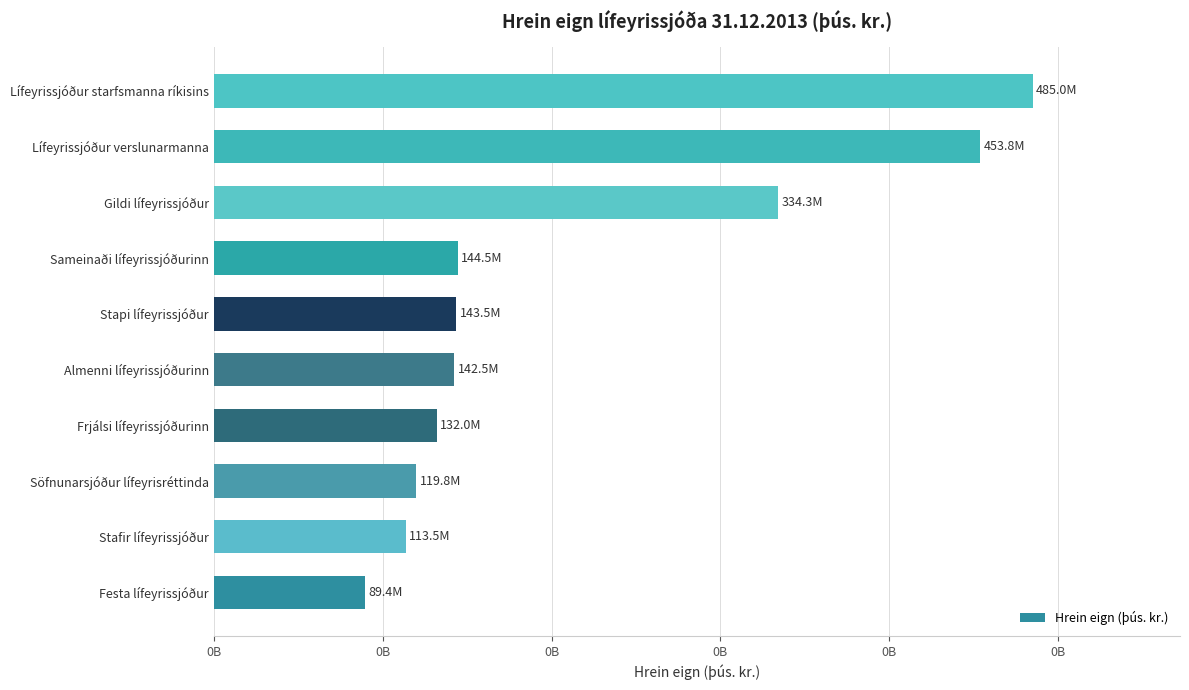

How many data points does each series have?

10